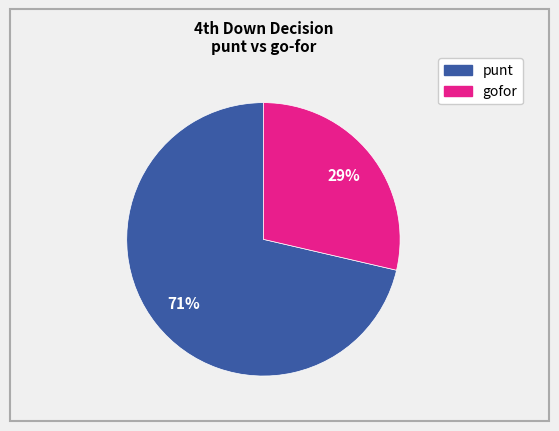

How many slices are in this pie chart?

2